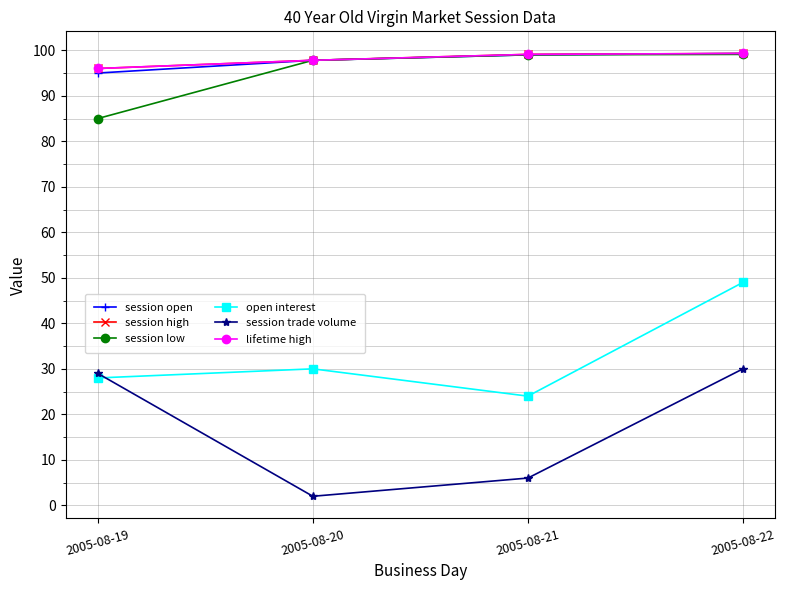

What is the difference between the maximum and minimum values in the session trade volume series?

28.0